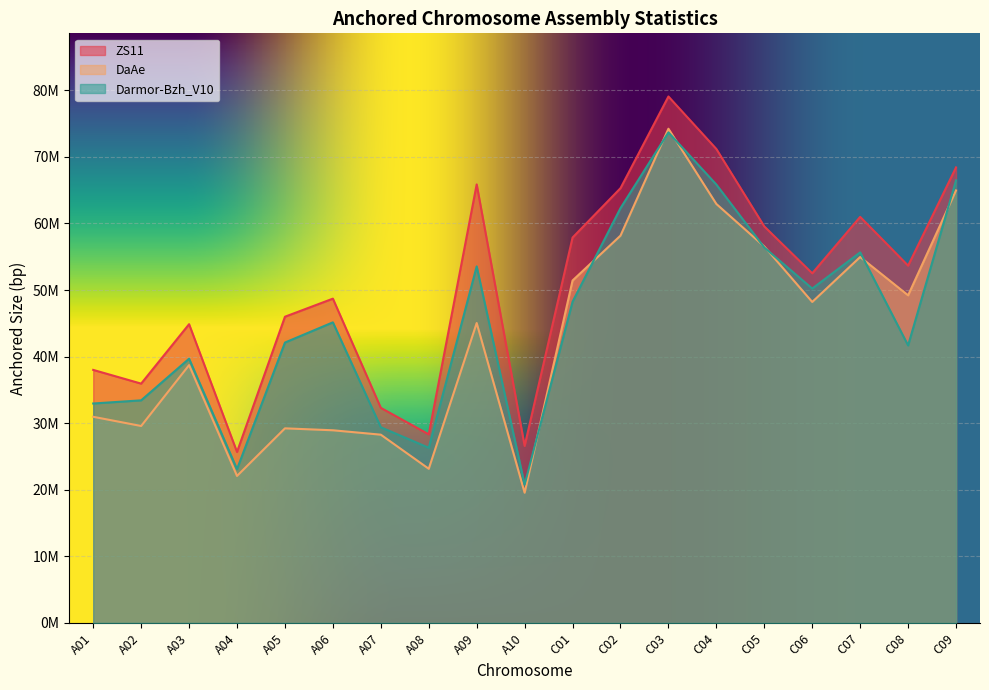

Does the chart display data point markers on the line(s)?

No